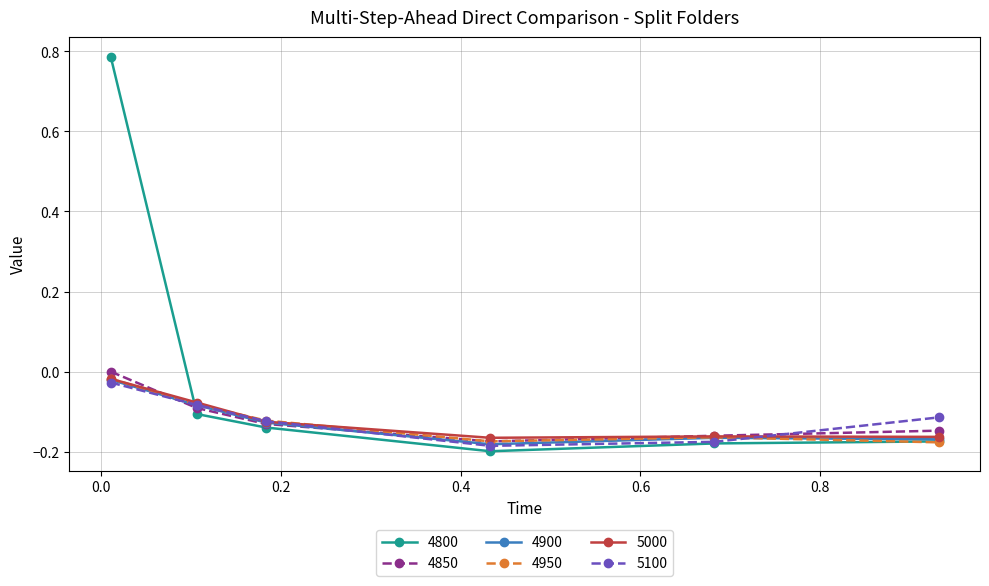

Which series has the widest spread of values?

4800